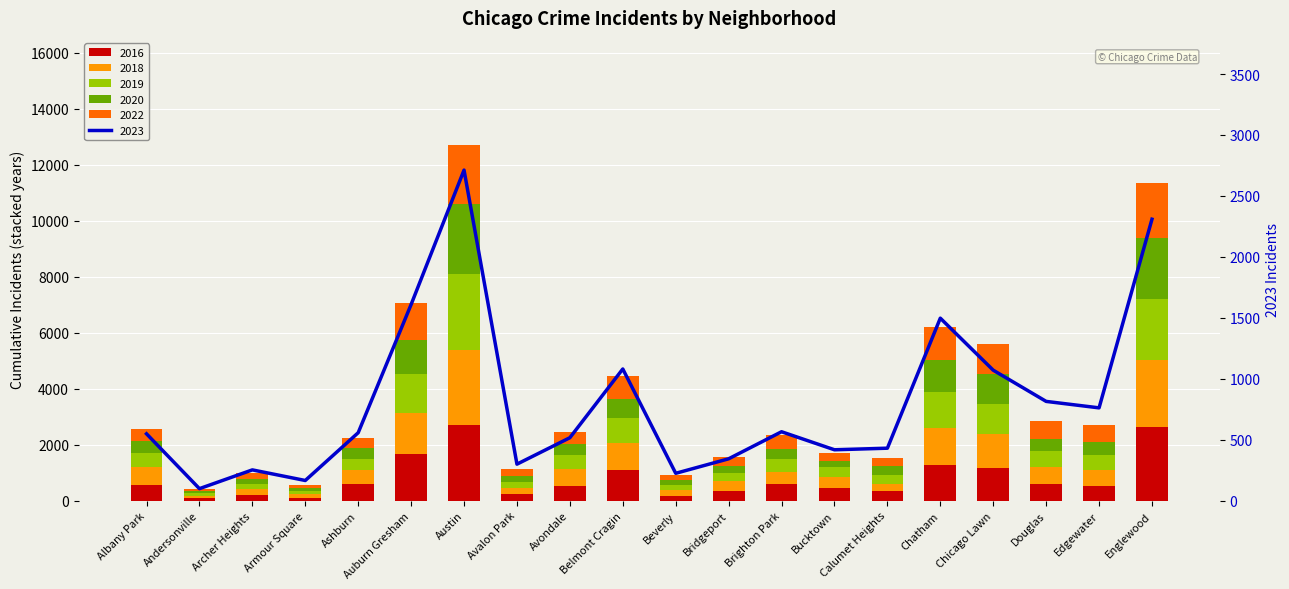

Is the value of 2016 at Douglas greater than the value of 2018 at Avalon Park?

Yes